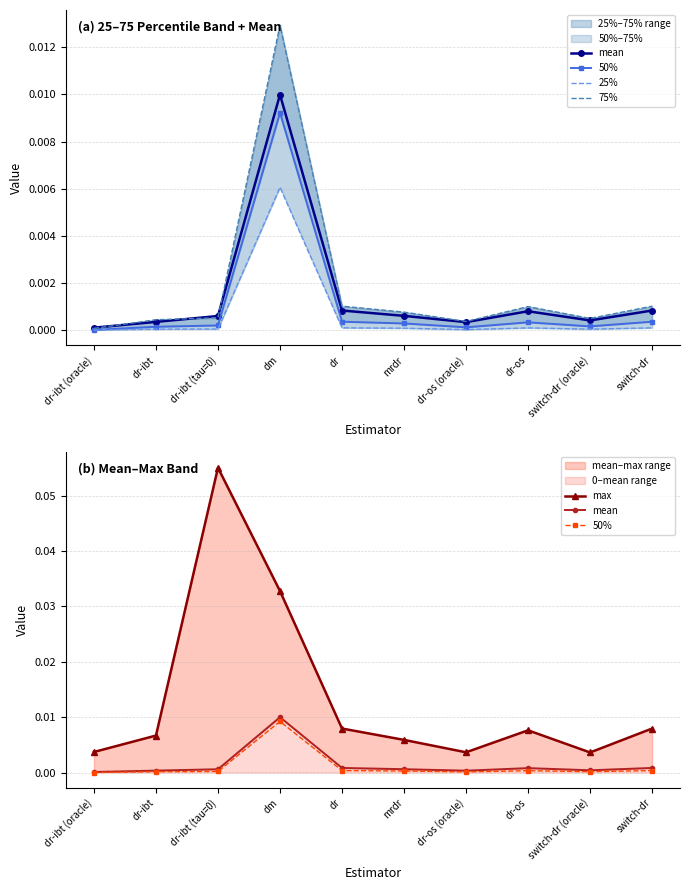

True or false: 75% and 50% intersect in this chart.

False